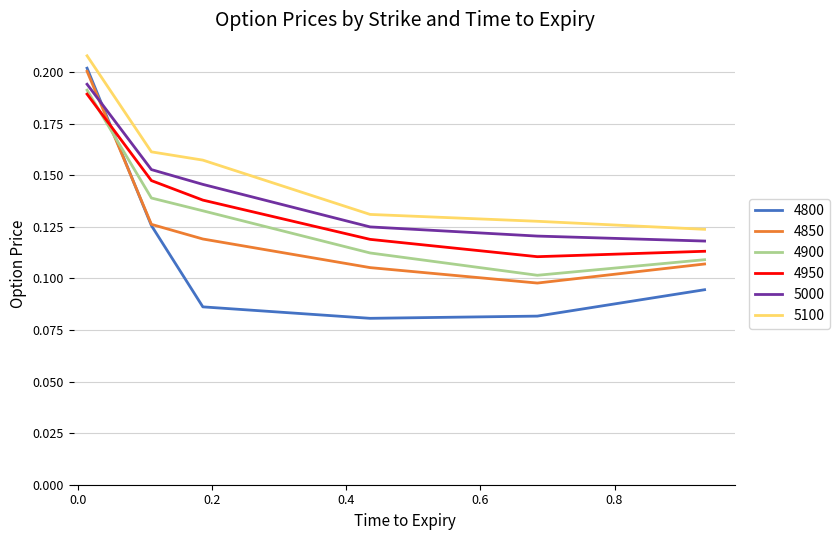

Which series has the largest range (max minus min)?

4800